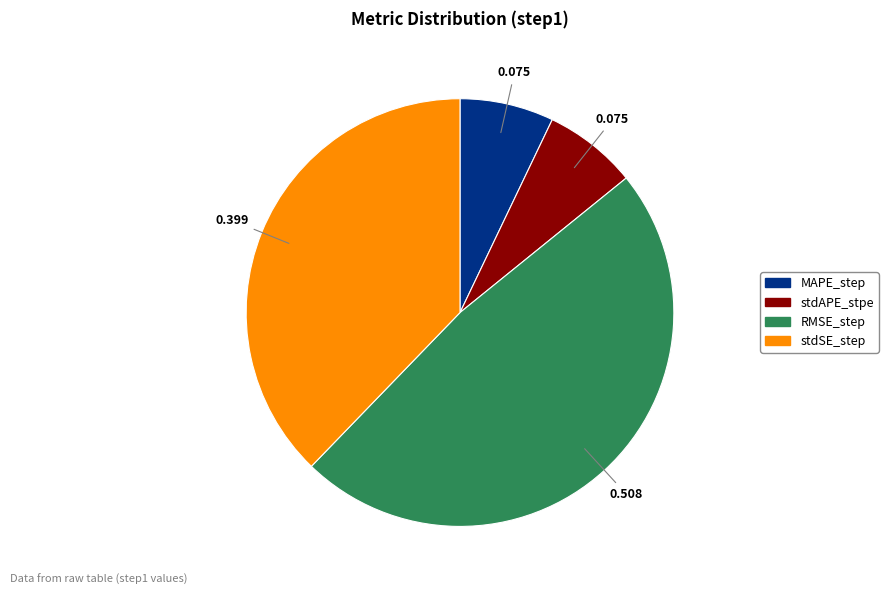

Count the number of slices in the pie.

4